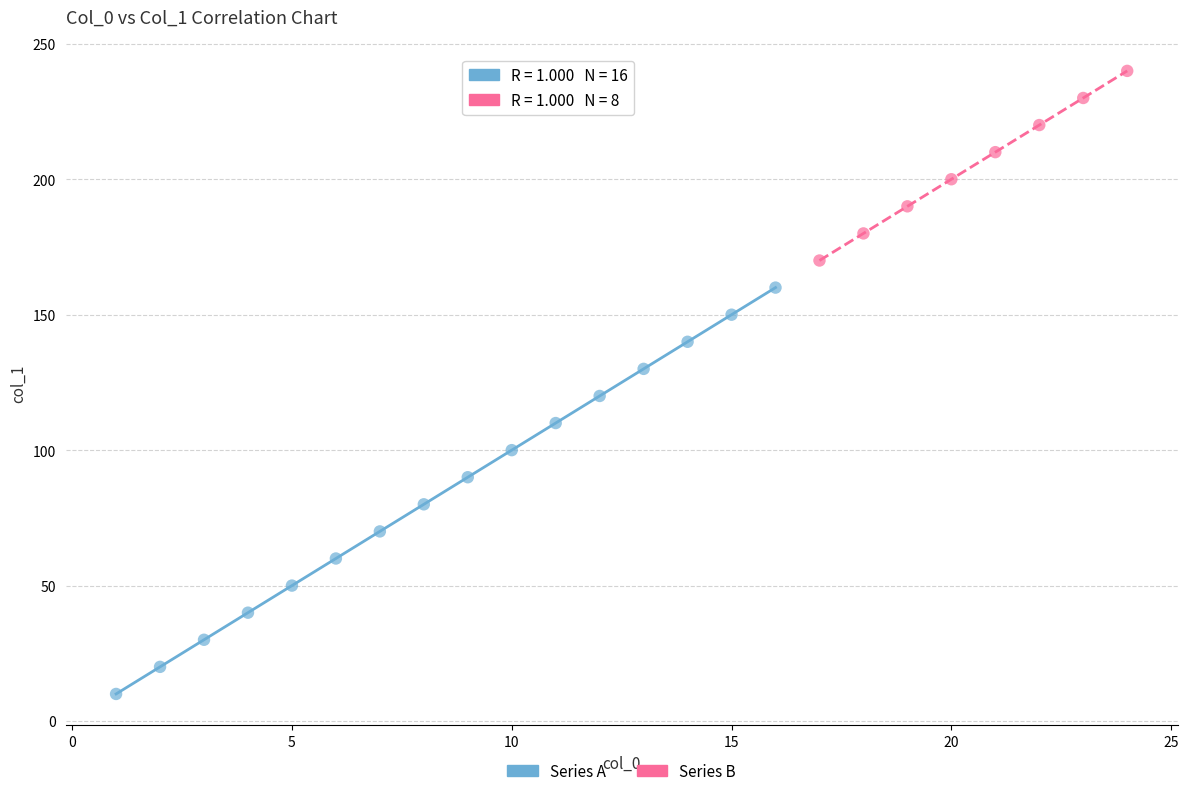

What are all the series names shown in the legend?

Series A, Series B